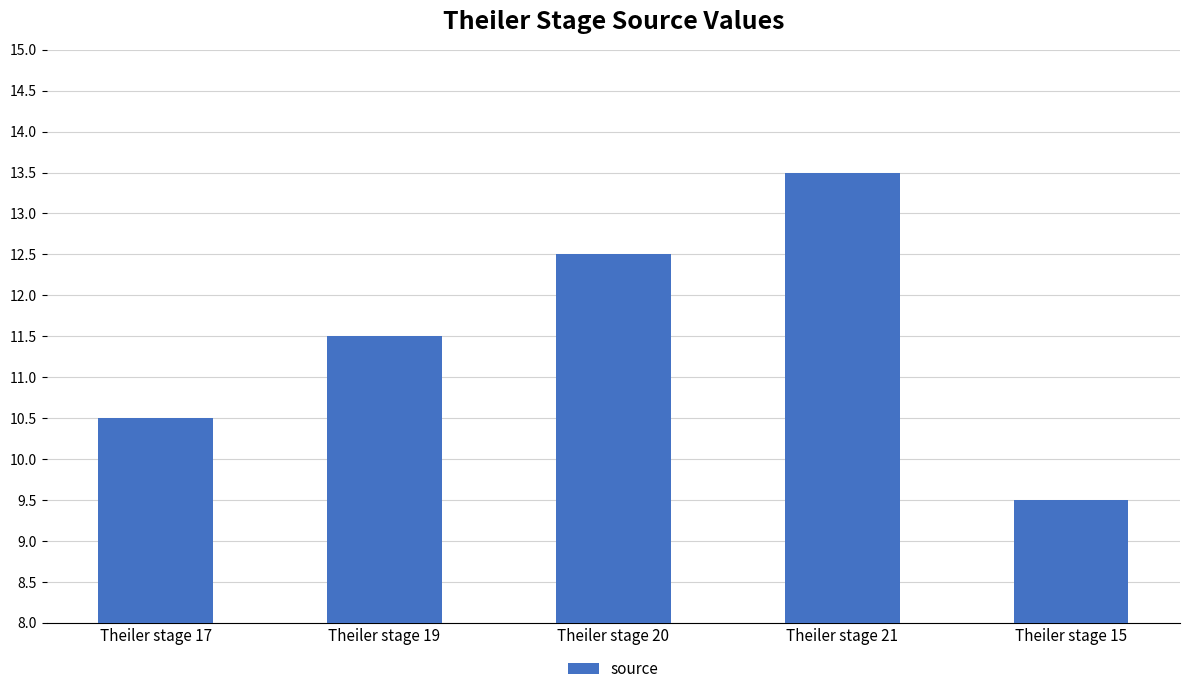

Which has a higher value, Theiler stage 20 or Theiler stage 15?

Theiler stage 20